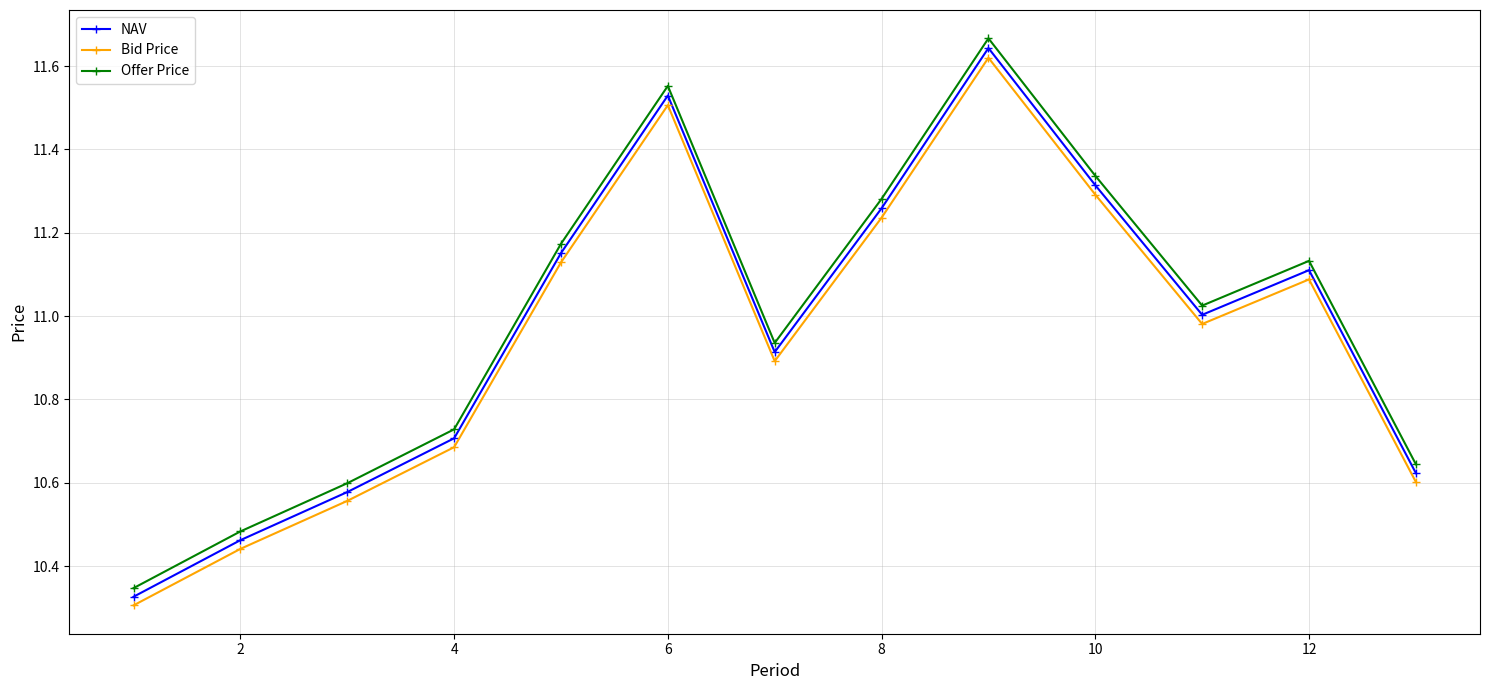

Count the number of data series in this chart.

3